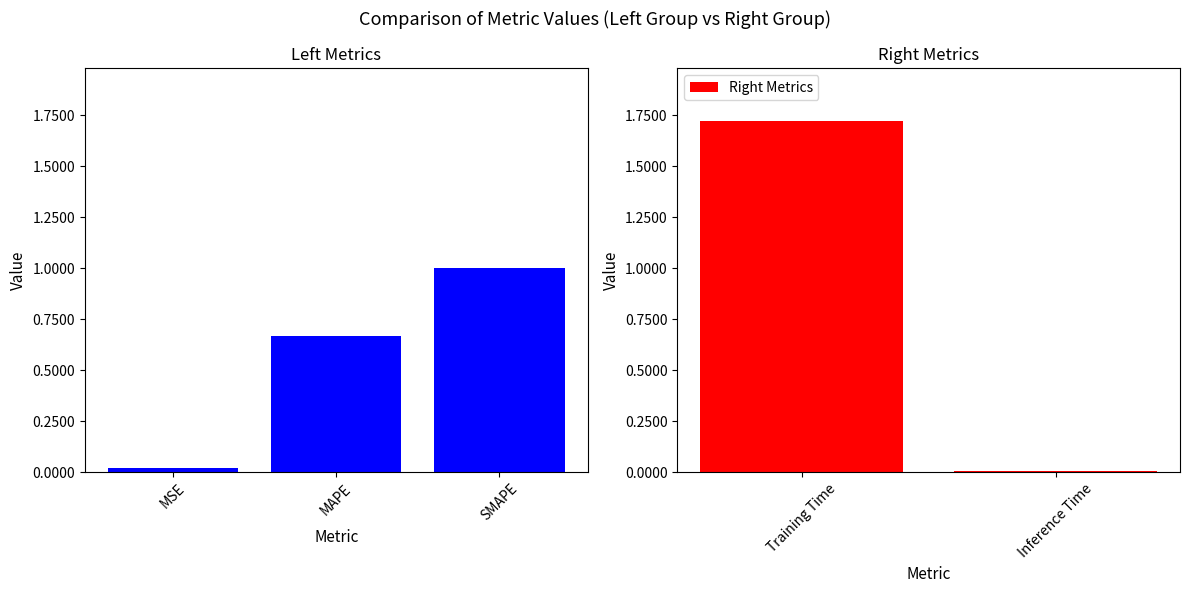

Rank the categories by value from highest to lowest.

Training Time, SMAPE, MAPE, MSE, Inference Time